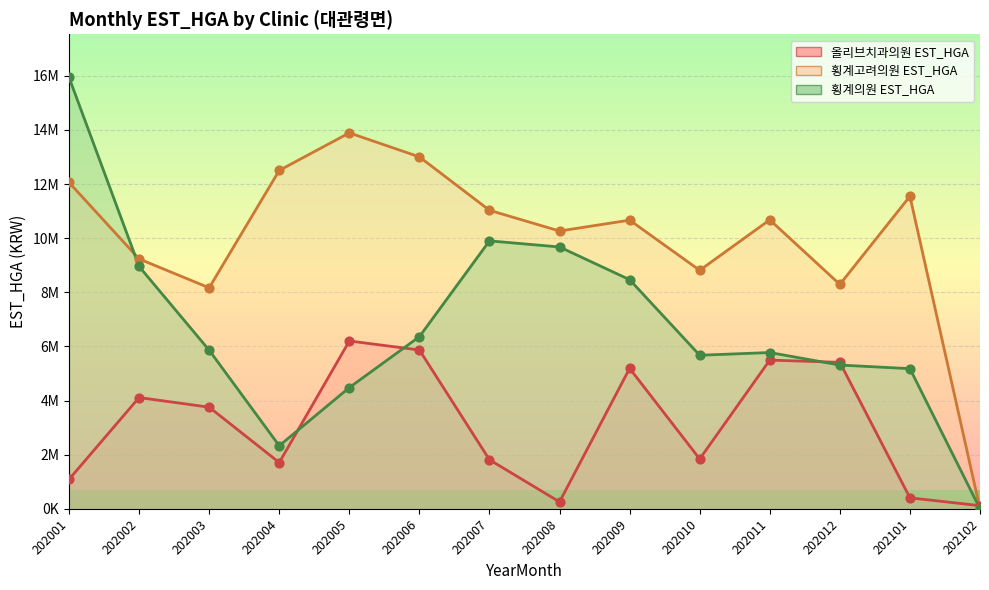

Which series reaches the maximum Y coordinate?

횡계의원 EST_HGA